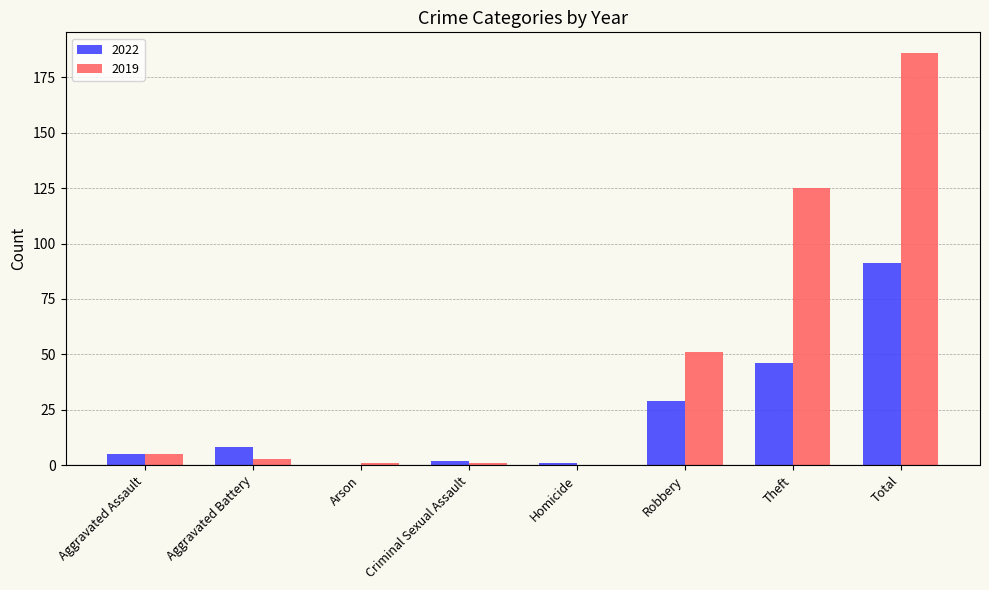

Which series changed the most between Aggravated Assault and Arson?

2022